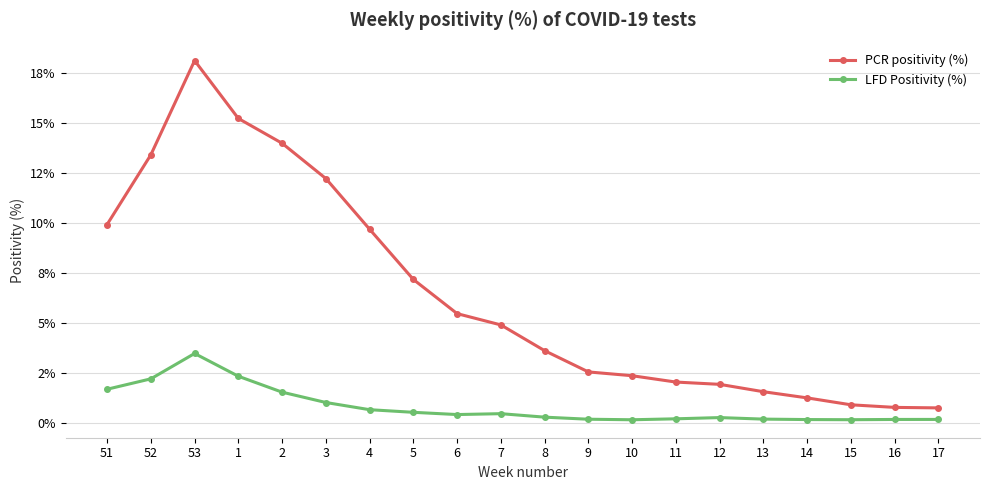

At how many categories does at least one series exceed 4?

10